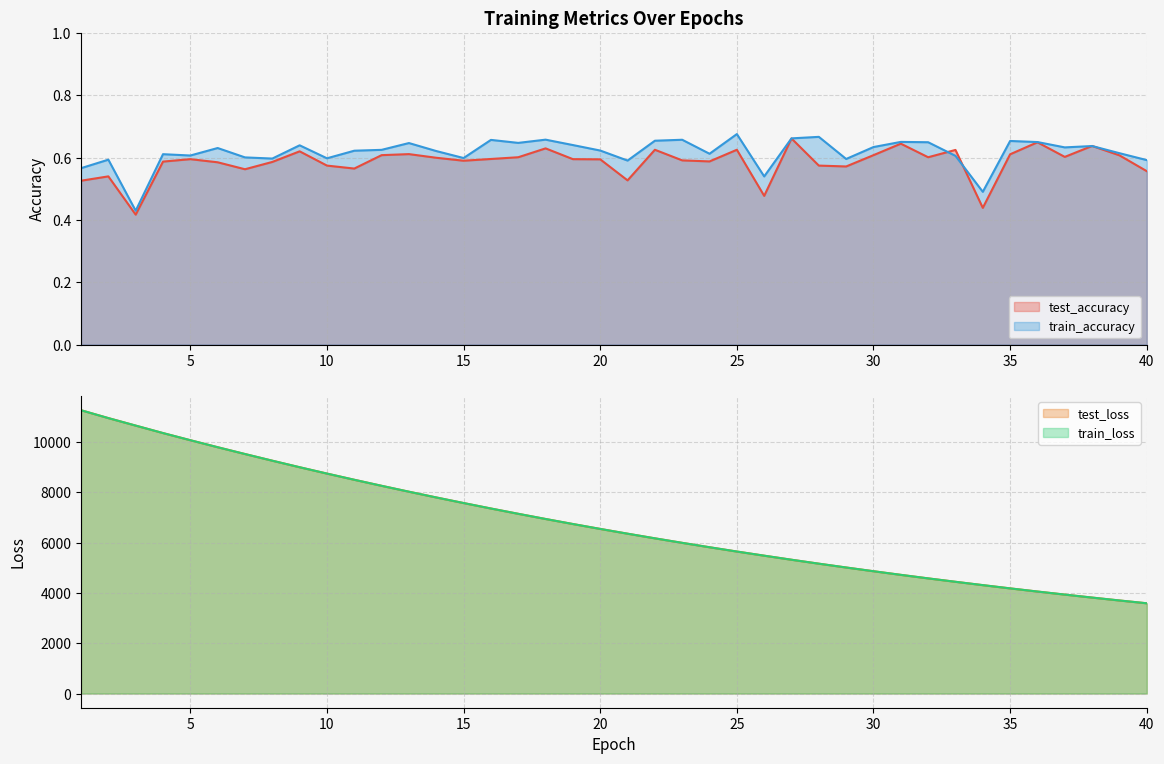

Rank the series at 34 from highest to lowest value.

test_loss, train_loss, train_accuracy, test_accuracy